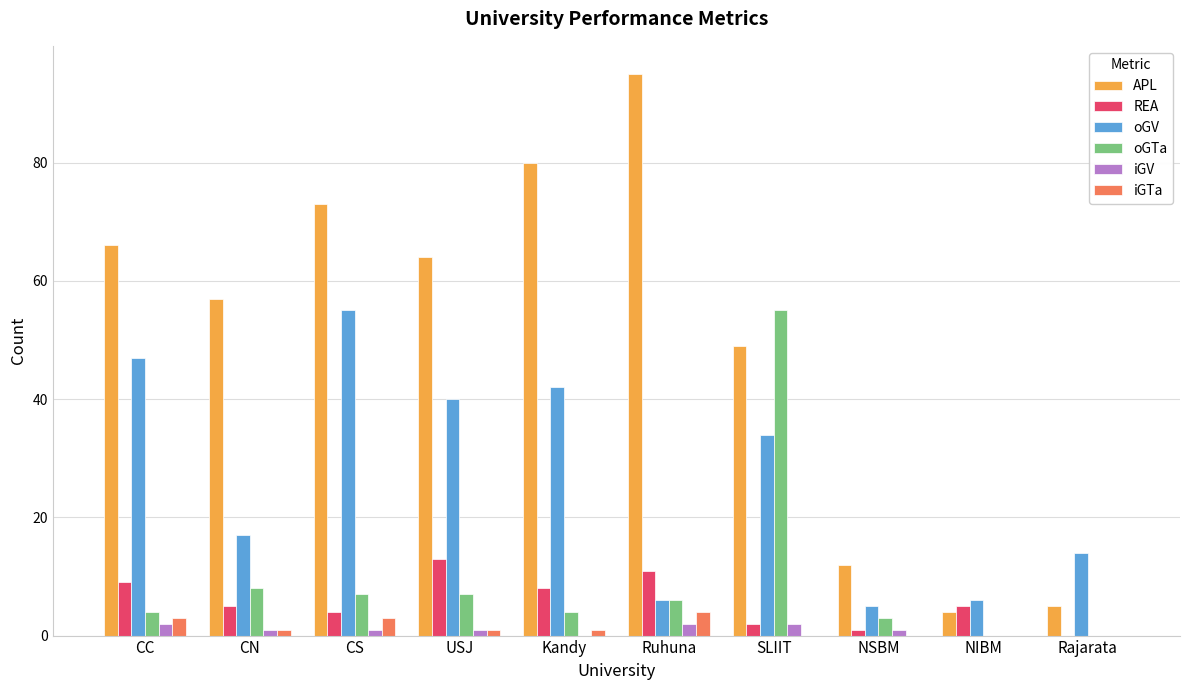

What is the difference between the REA values at Kandy and SLIIT?

6